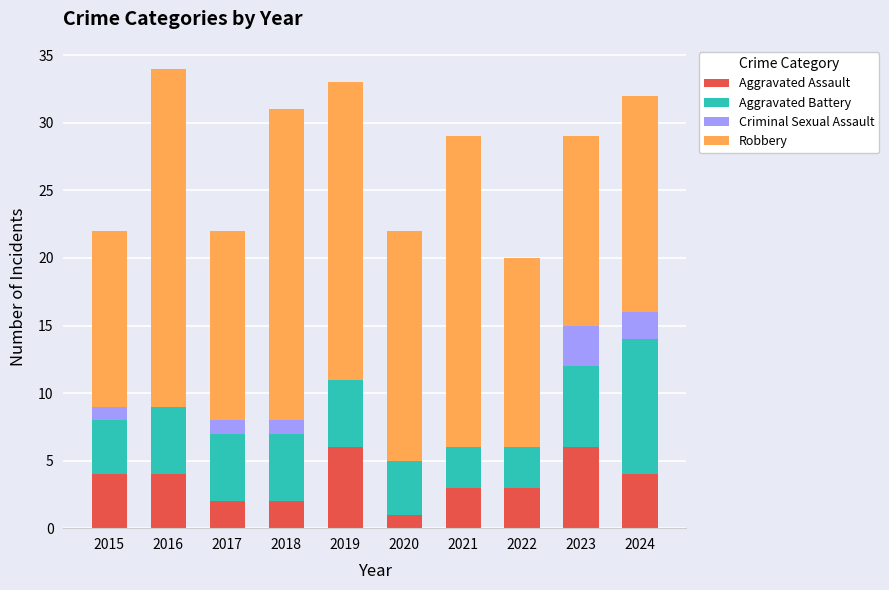

What is the highest value of the Aggravated Assault series?

6